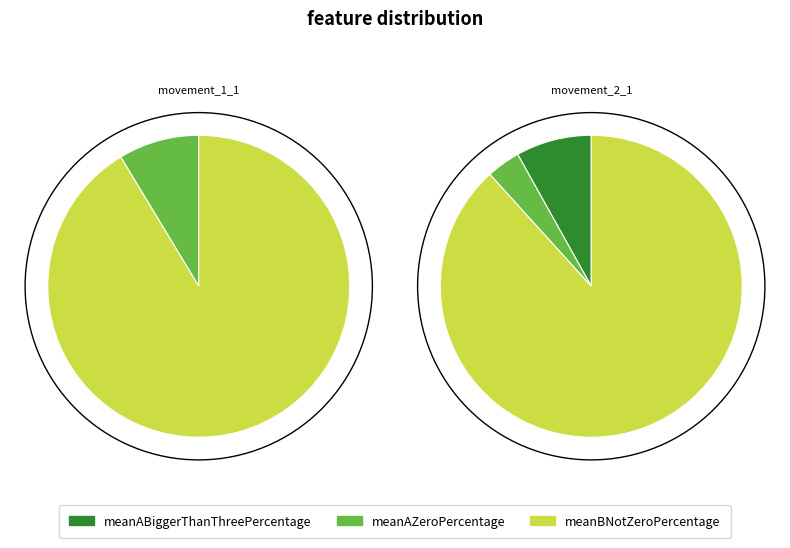

To the nearest percent, what is the combined percentage of movement_2_1 and movement_1_1?

100%